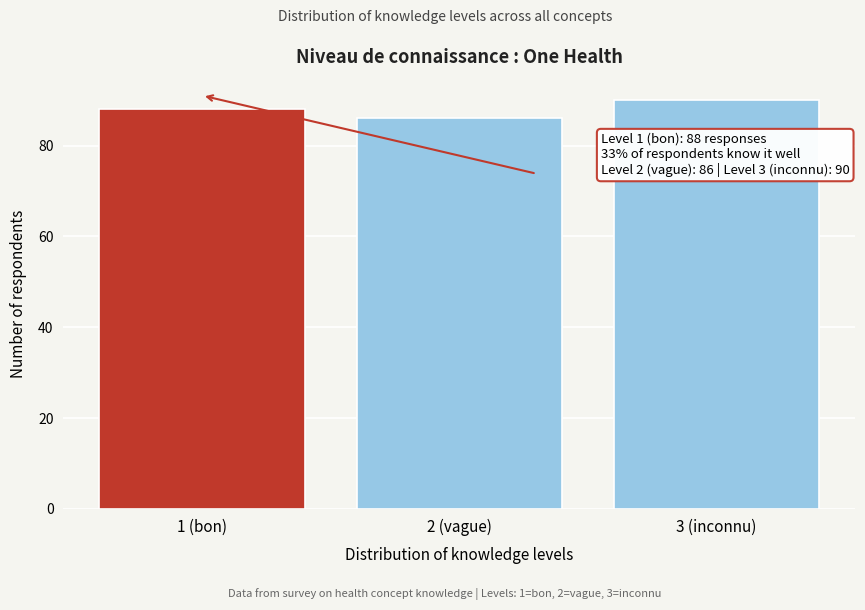

Reading left to right, extract all data points from this chart.

1 (bon)=88	2 (vague)=86	3 (inconnu)=90